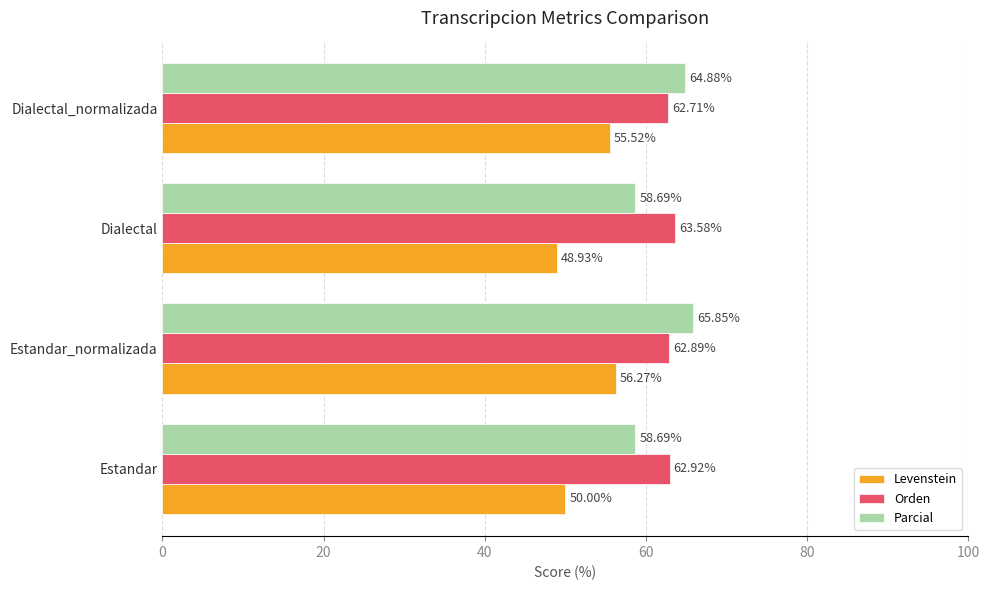

What is the difference between the maximum and minimum values in the Orden series?

0.9